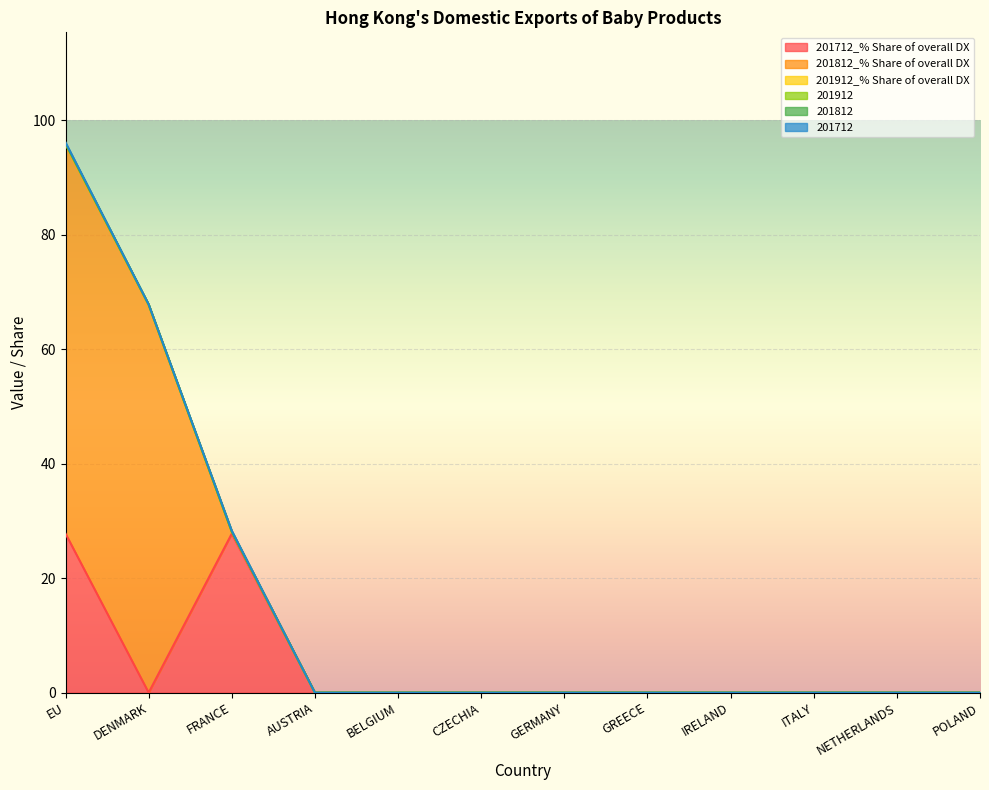

True or false: 201912 has a value of 0.0 at EU.

True